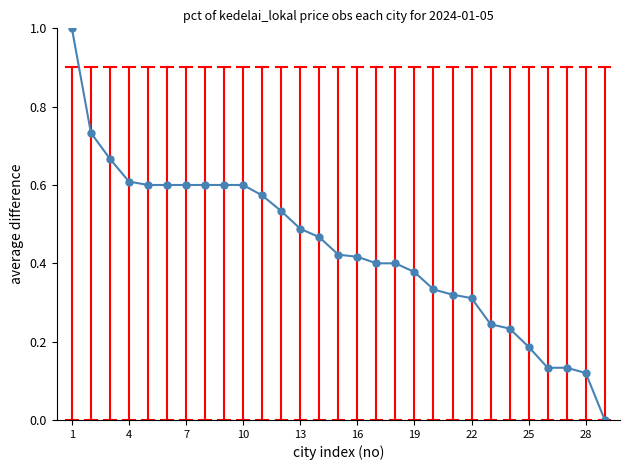

What is the maximum value shown in the chart?

1.0